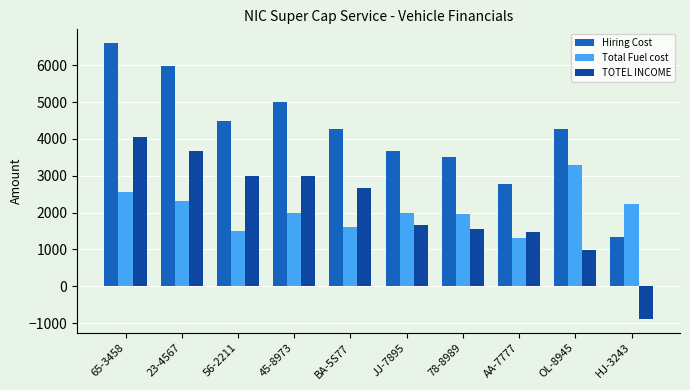

What is the sum of the TOTEL INCOME values at 78-8989 and AA-7777?

3015